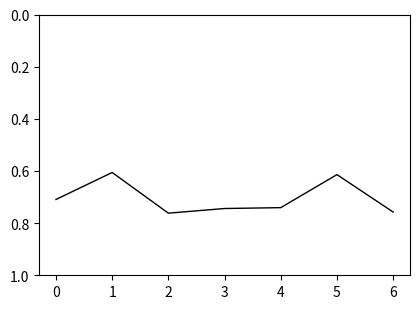

Count the values in the range 0 to 1.

7